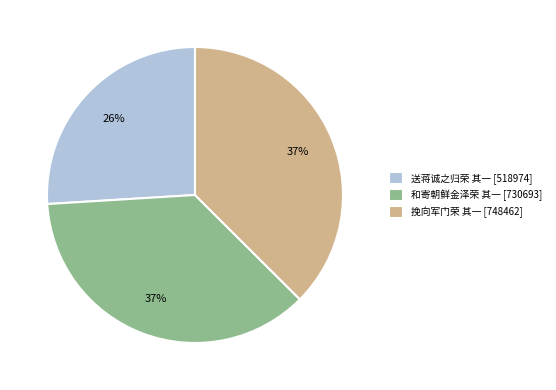

Combined, do 送蒋诚之归荣 其一 [518974] and 和寄朝鲜金泽荣 其一 [730693] account for over 50%?

Yes